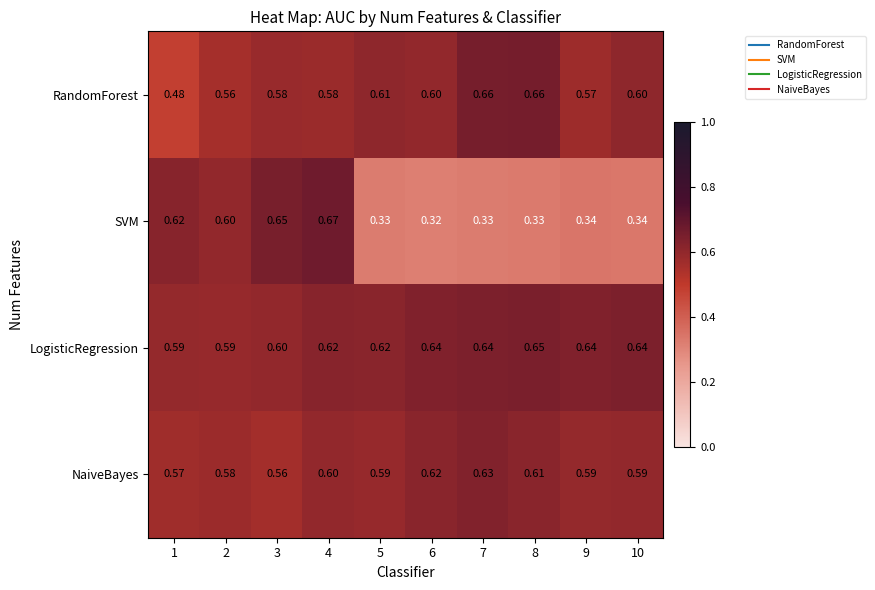

Rank the series at 5 from lowest to highest value.

SVM, NaiveBayes, RandomForest, LogisticRegression